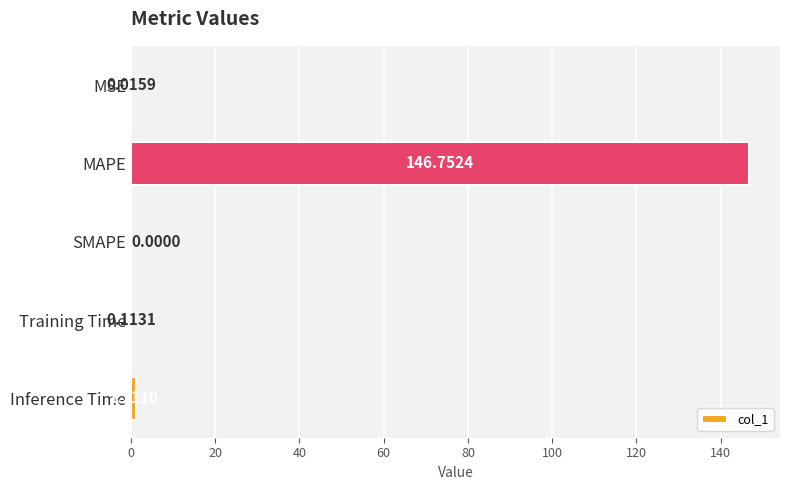

At which label is the value closest to 73?

Inference Time